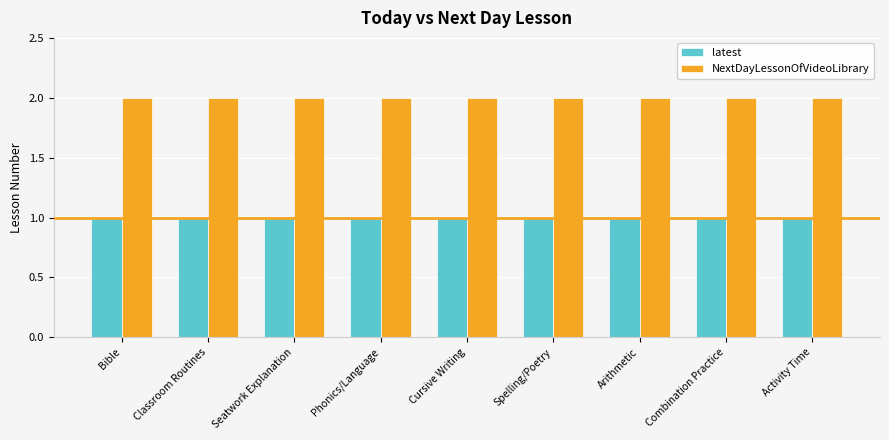

What is the sum of the NextDayLessonOfVideoLibrary values at Combination Practice and Spelling/Poetry?

4